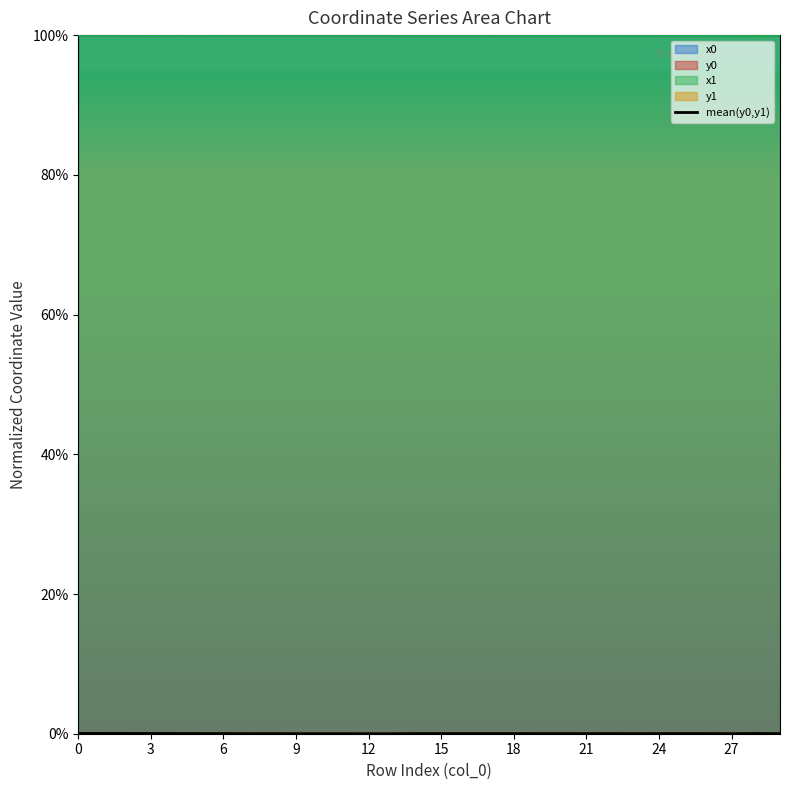

What is the label of the 4th point from the right?

26